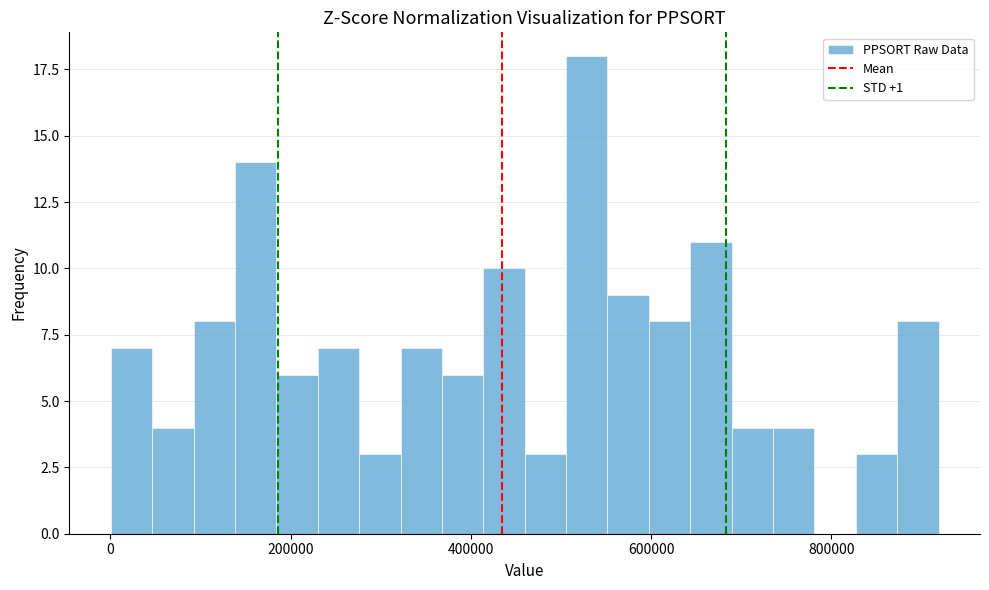

Around what value on the x-axis is the tallest bar? Give the approximate position of its centre, as read against the axis.

520000